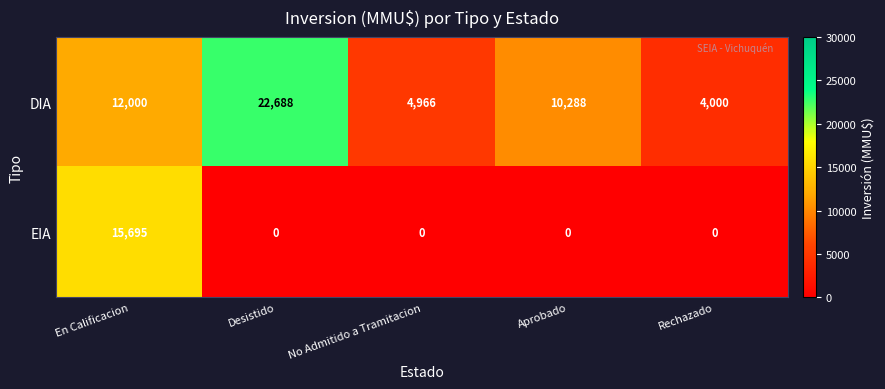

Rank the series by their average value, from highest to lowest.

DIA, EIA